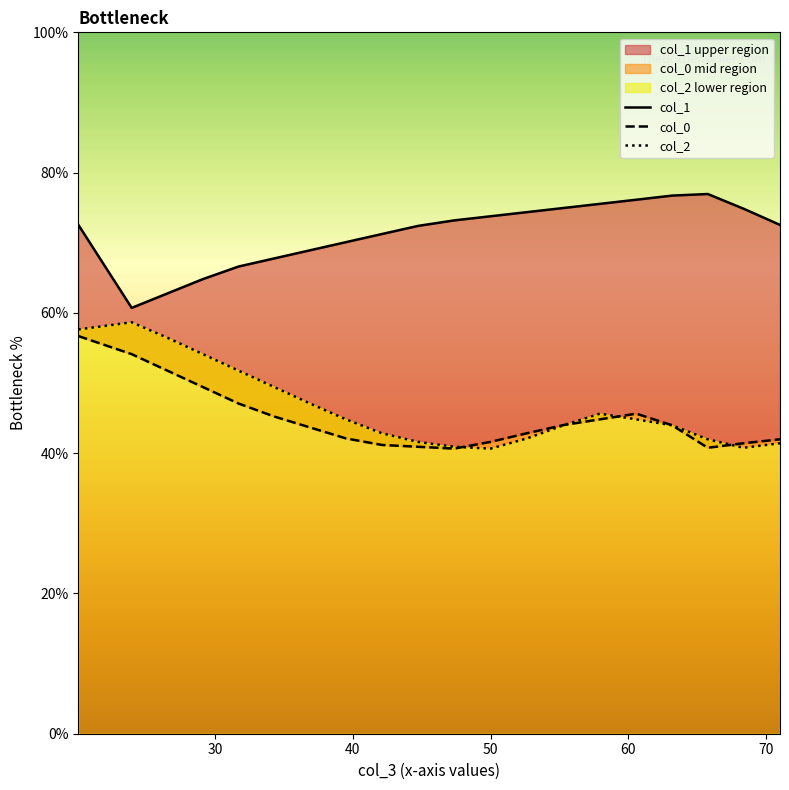

True or false: col_1 has a value of 14.0 at 60.

False